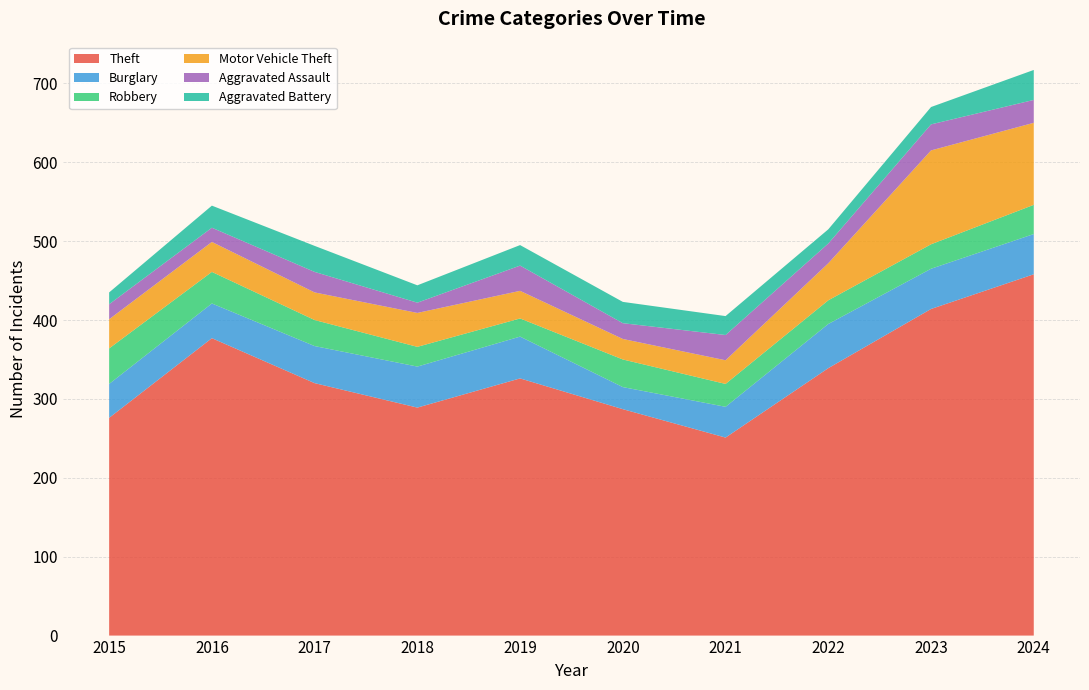

Reading right to left, what are all the values shown in this chart?

Theft: 458	414	339	251	287	326	289	320	377	276
Burglary: 51	51	56	39	28	53	52	47	44	43
Robbery: 37	31	30	29	35	23	25	33	40	45
Motor Vehicle Theft: 104	119	47	30	26	35	43	35	38	37
Aggravated Assault: 29	33	25	32	20	32	13	26	18	19
Aggravated Battery: 38	22	18	24	27	26	22	33	28	15